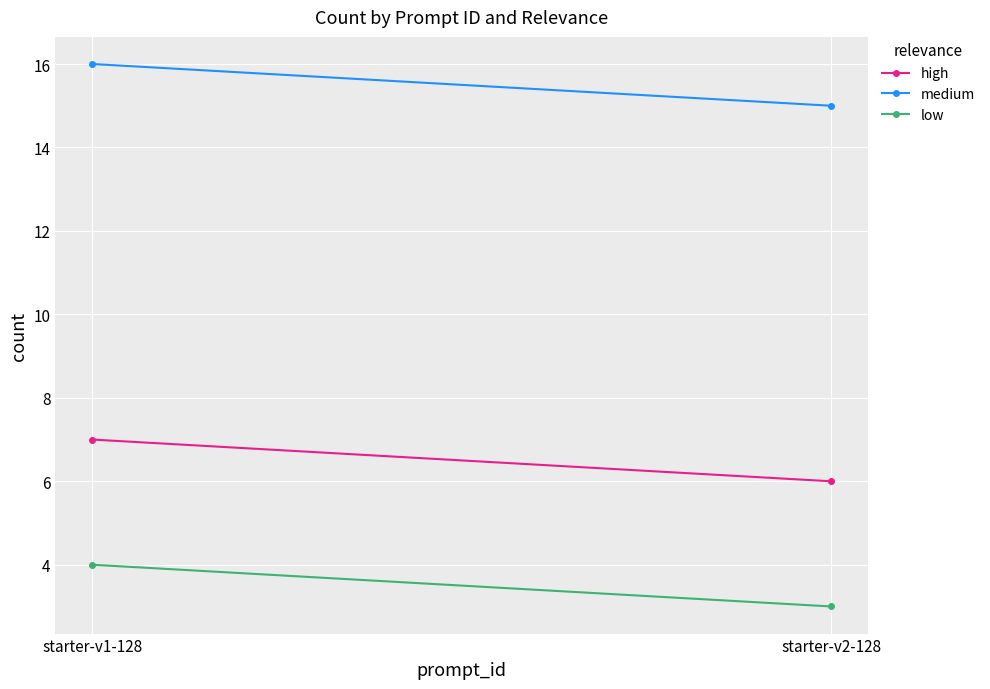

Which has a higher value, starter-v1-128 or starter-v2-128?

starter-v1-128